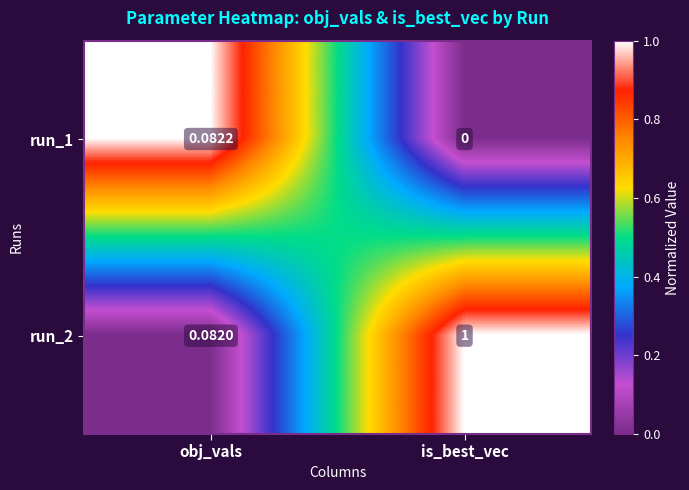

At which category does the chart reach its peak across all series?

is_best_vec